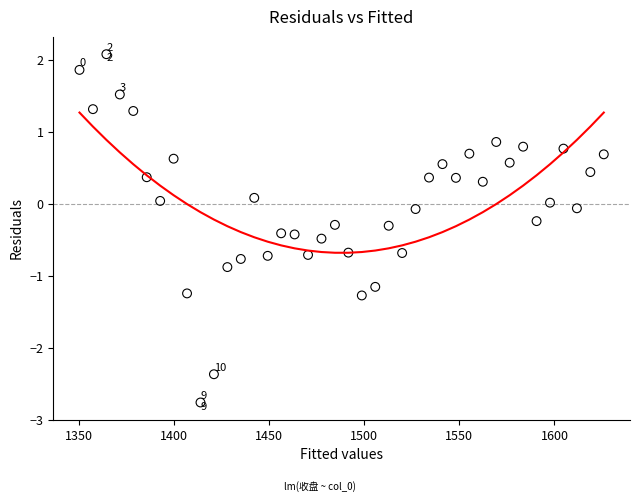

What is the range of X values (max minus min)?

275.5